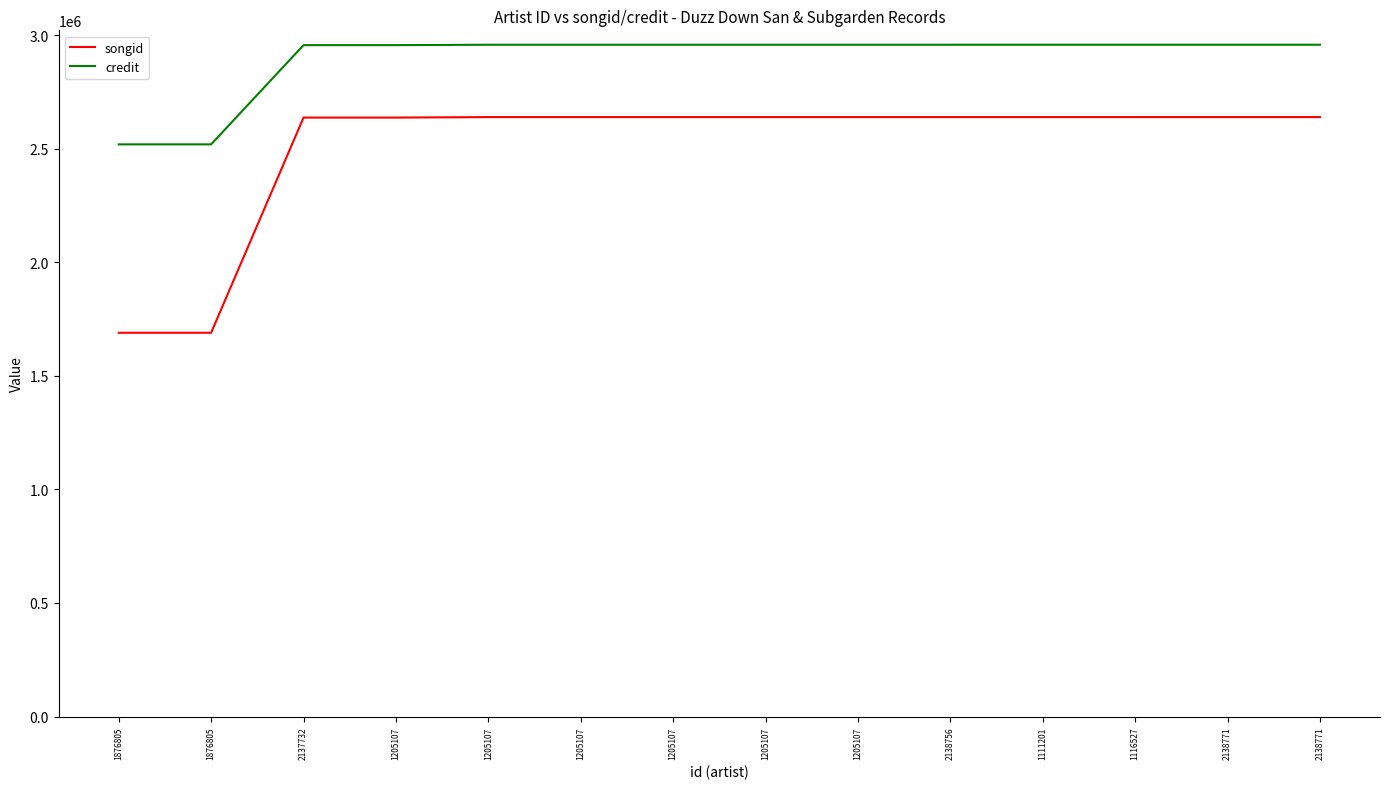

Which series has the largest total across all categories?

credit